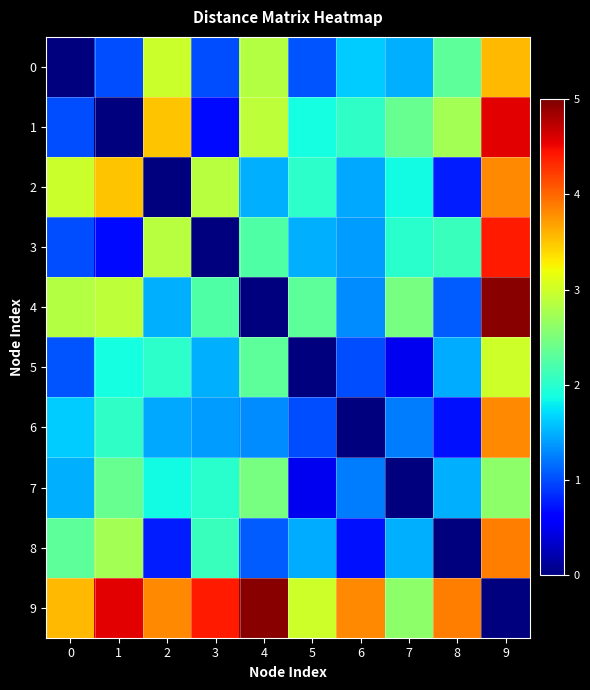

At which category does the chart reach its peak across all series?

9